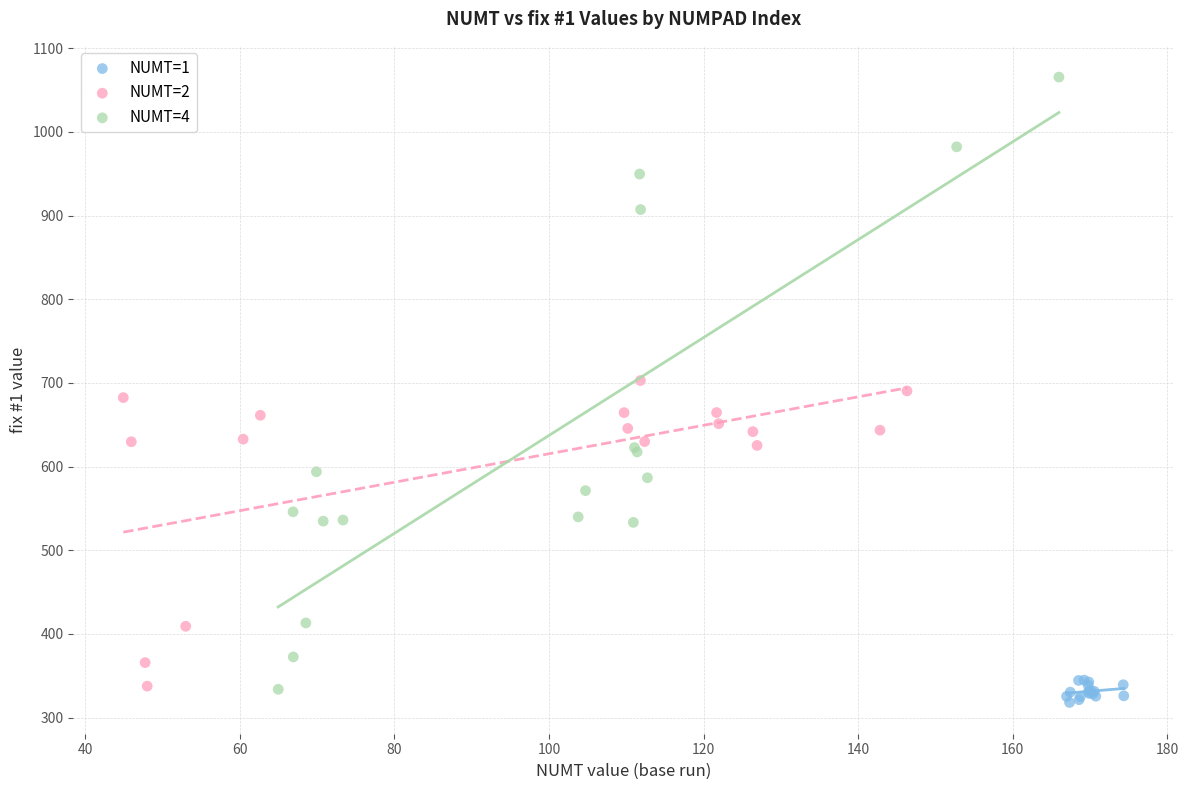

Which series reaches the maximum Y coordinate?

NUMT=4